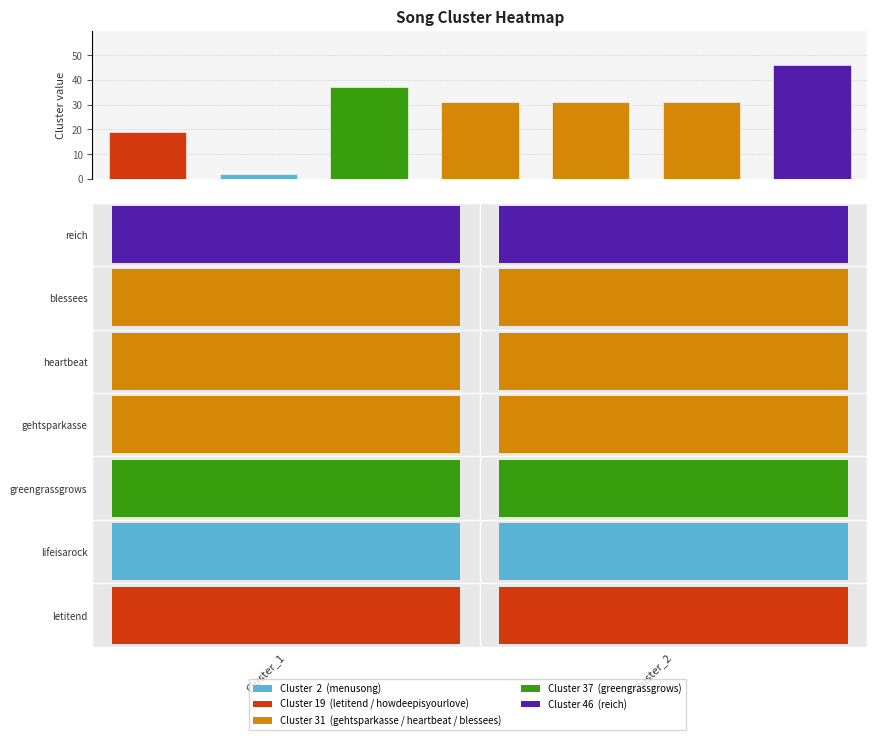

What is the value of the 6th bar from the left?

31